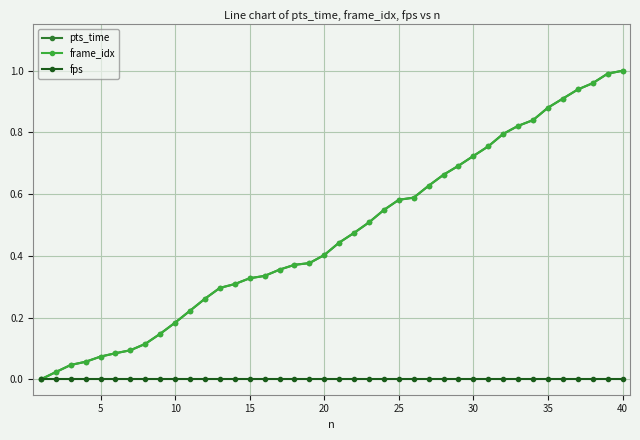

Is this an area chart (filled region under the line)?

No